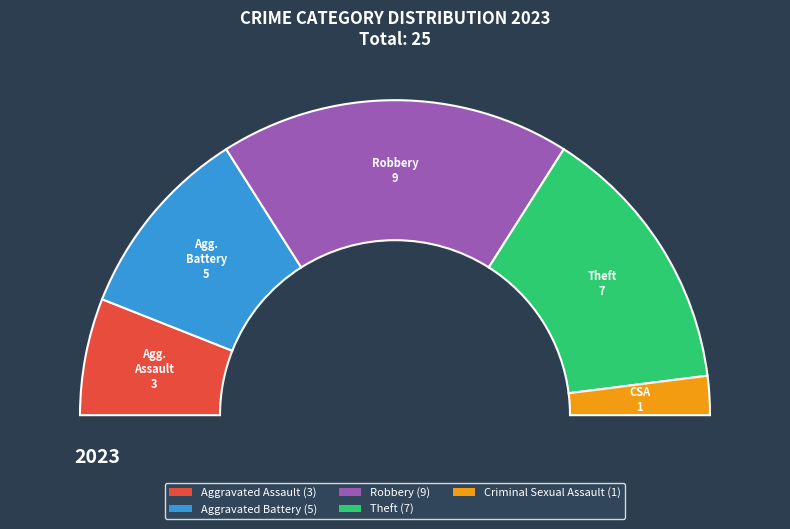

How many segments does this pie chart have?

5